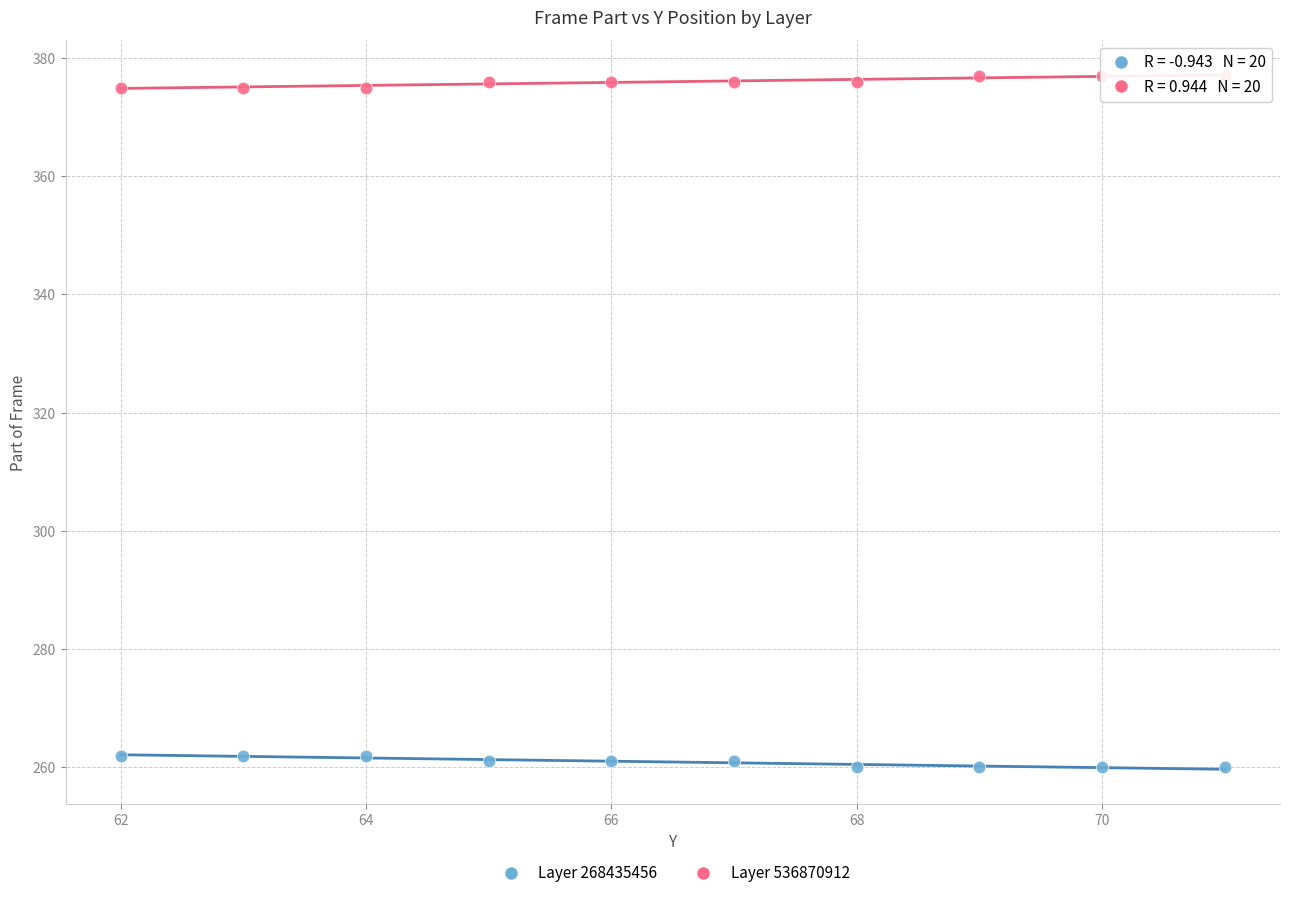

What is the X range (max minus min) for the scatter plot?

9